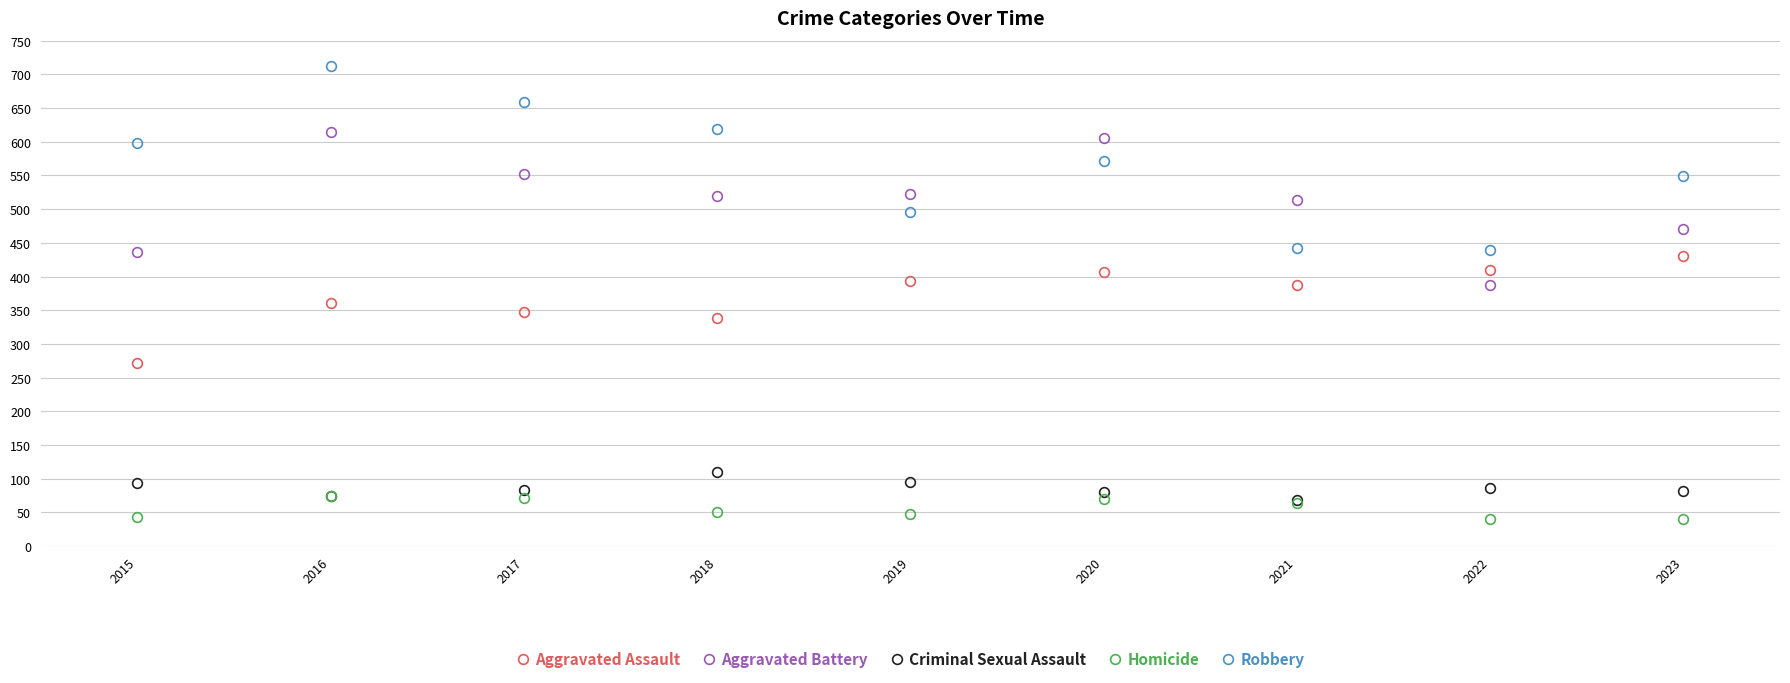

At how many categories does at least one series exceed 128?

9